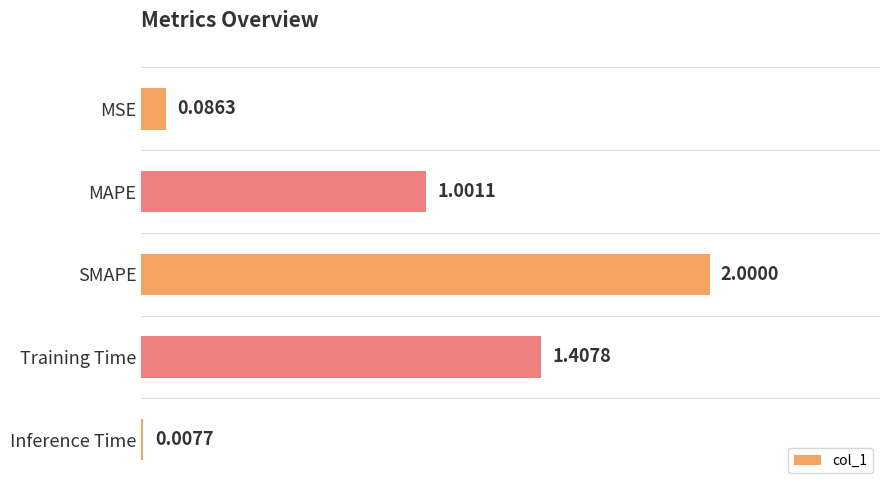

Where is the data nearest to the value 1?

MAPE